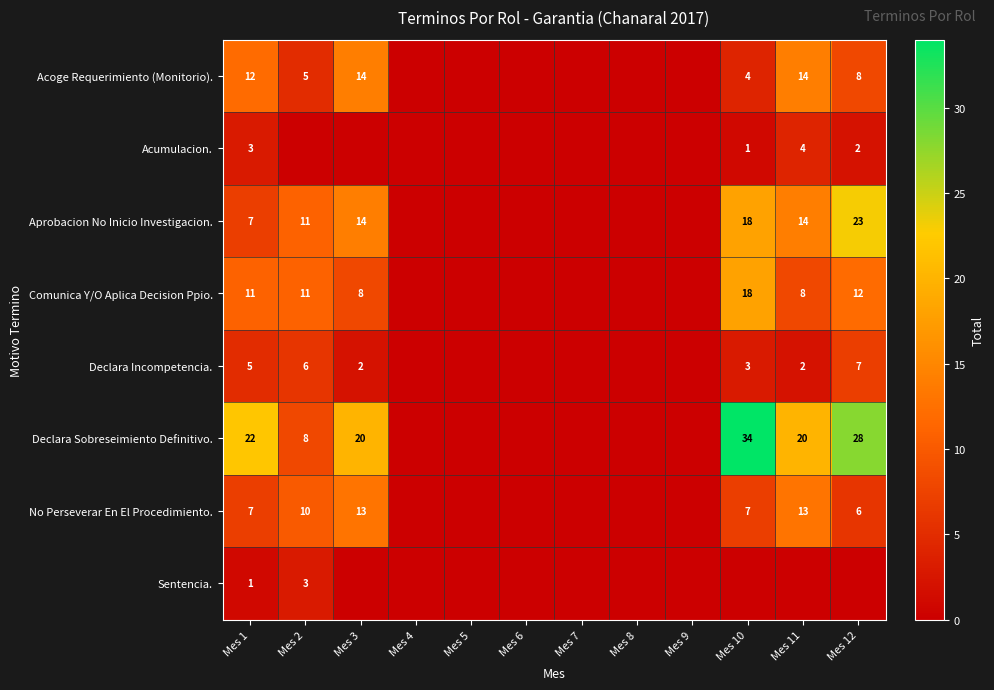

True or false: Comunica Y/O Aplica Decision Ppio. has a value of 11 at Mes 2.

True